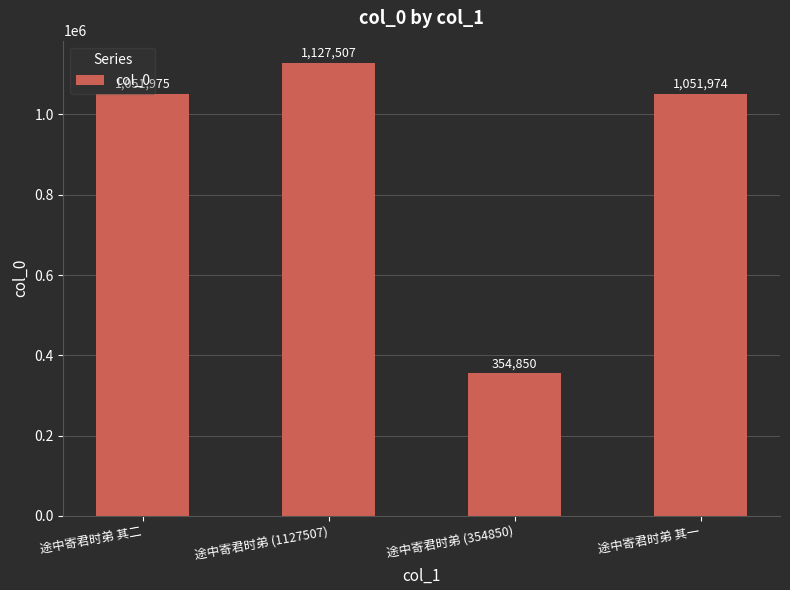

What is the change in value from 途中寄君时弟 其二 to 途中寄君时弟 其一?

-1